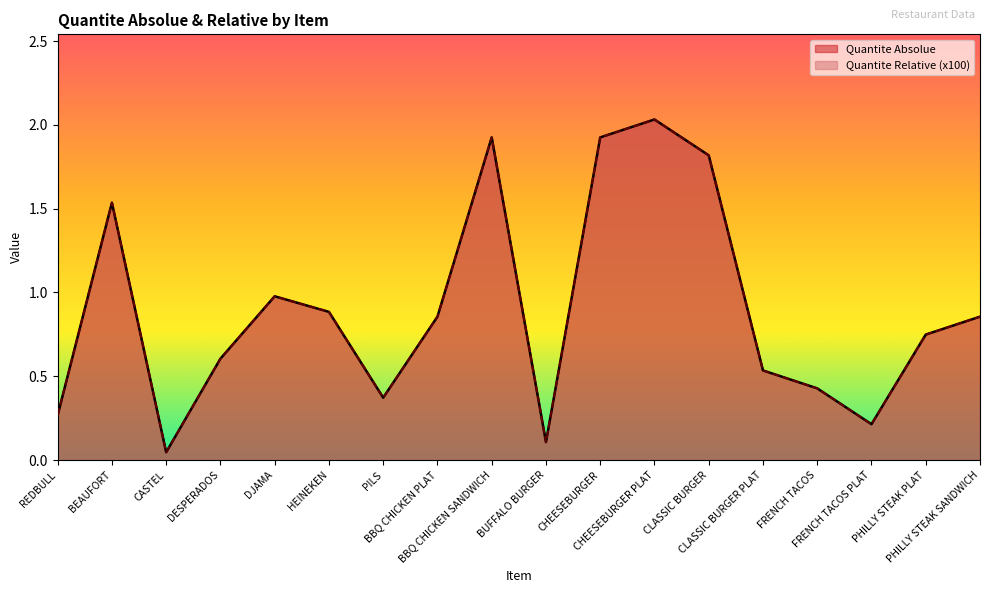

Is it true that Quantite Absolue equals 0.3 at PILS?

False